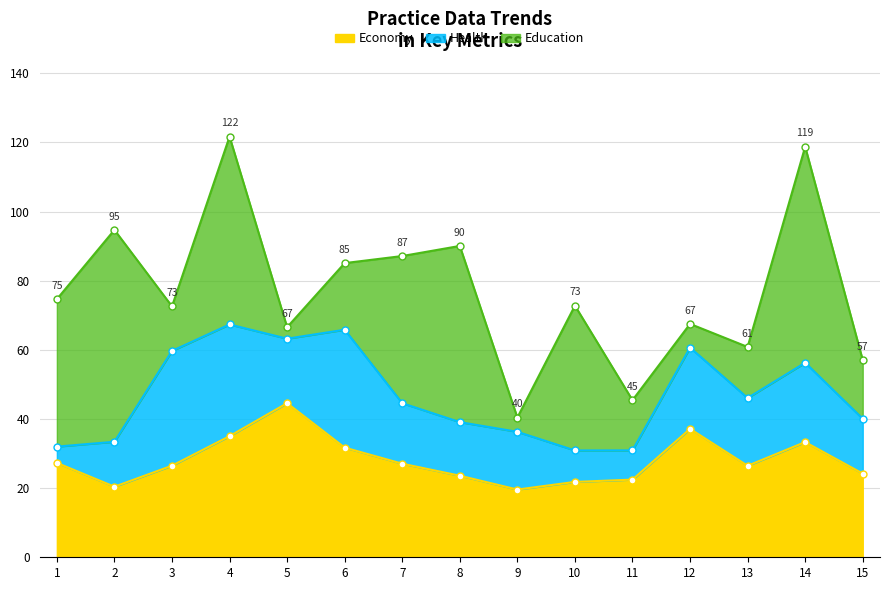

What is the value of the Economy point at the 3rd from the left?

26.5